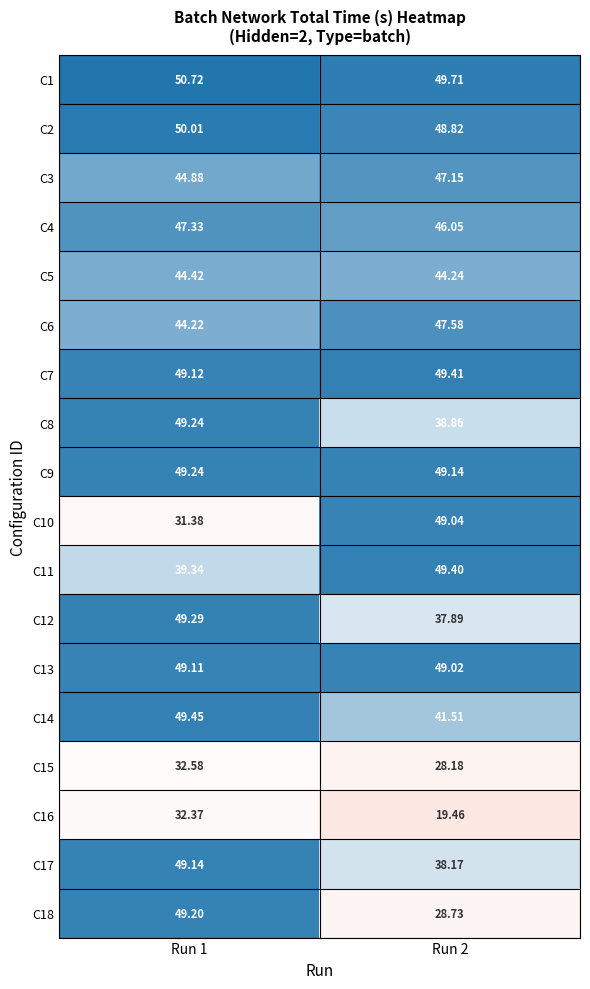

Is the value of C12 at Run 2 greater than the value of C14 at Run 2?

No